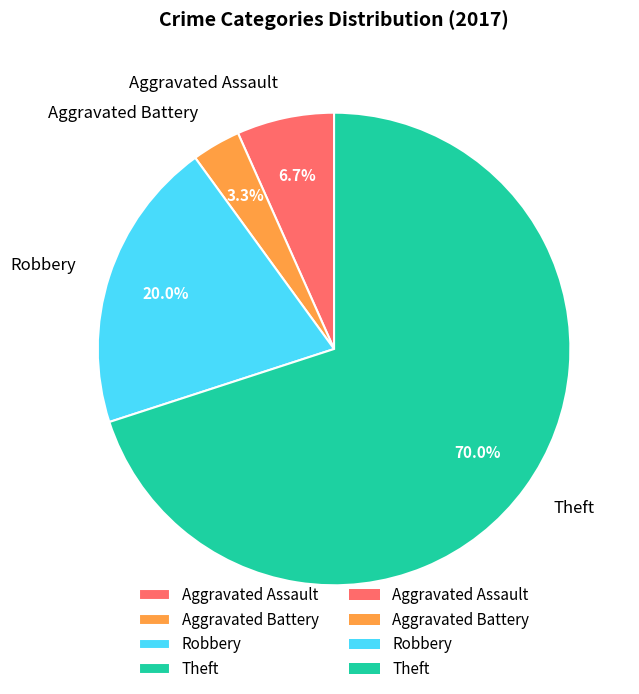

True or false: Theft accounts for 70% of the total.

True